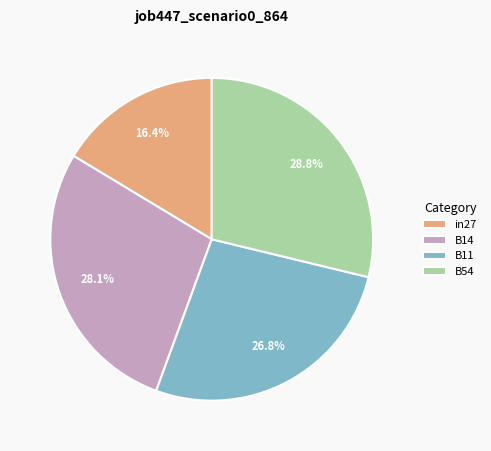

Which slice is the largest?

B54